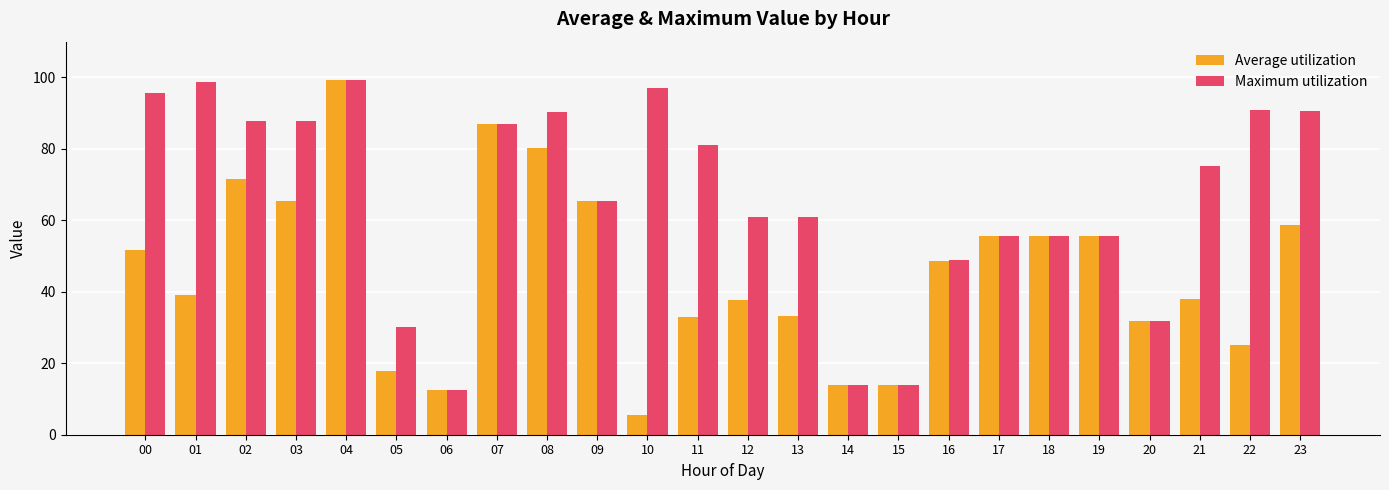

At 08, list the series in order from largest to smallest.

Maximum utilization, Average utilization